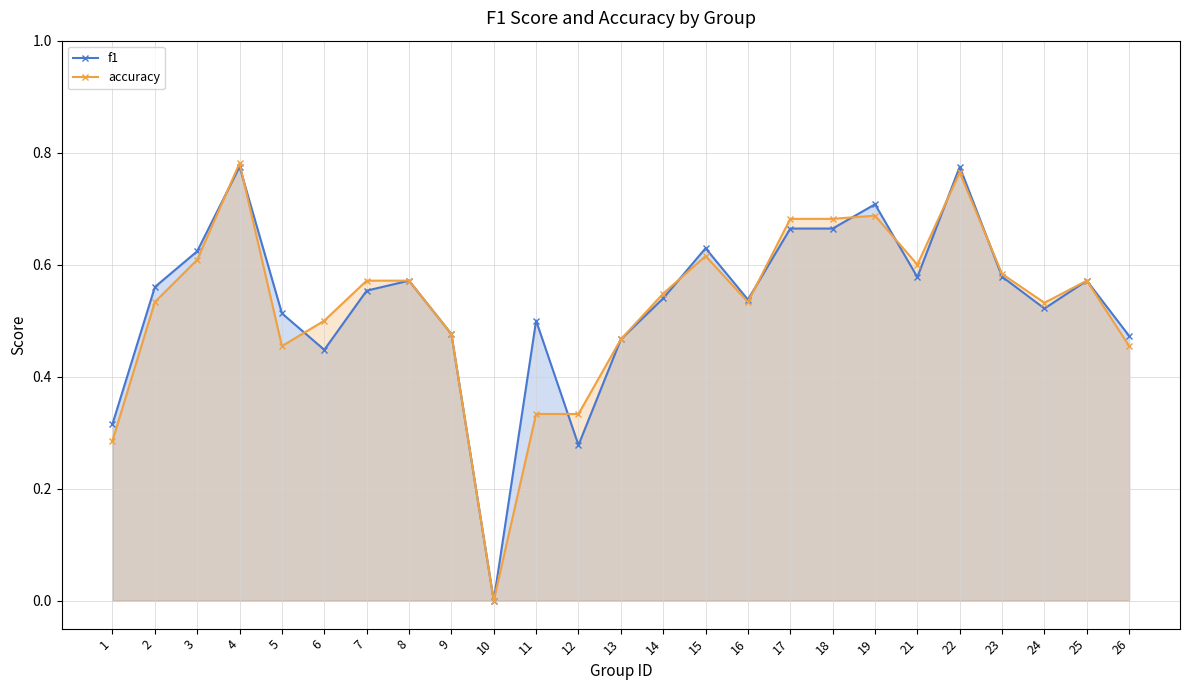

What is the total value across all series at 8?

1.1